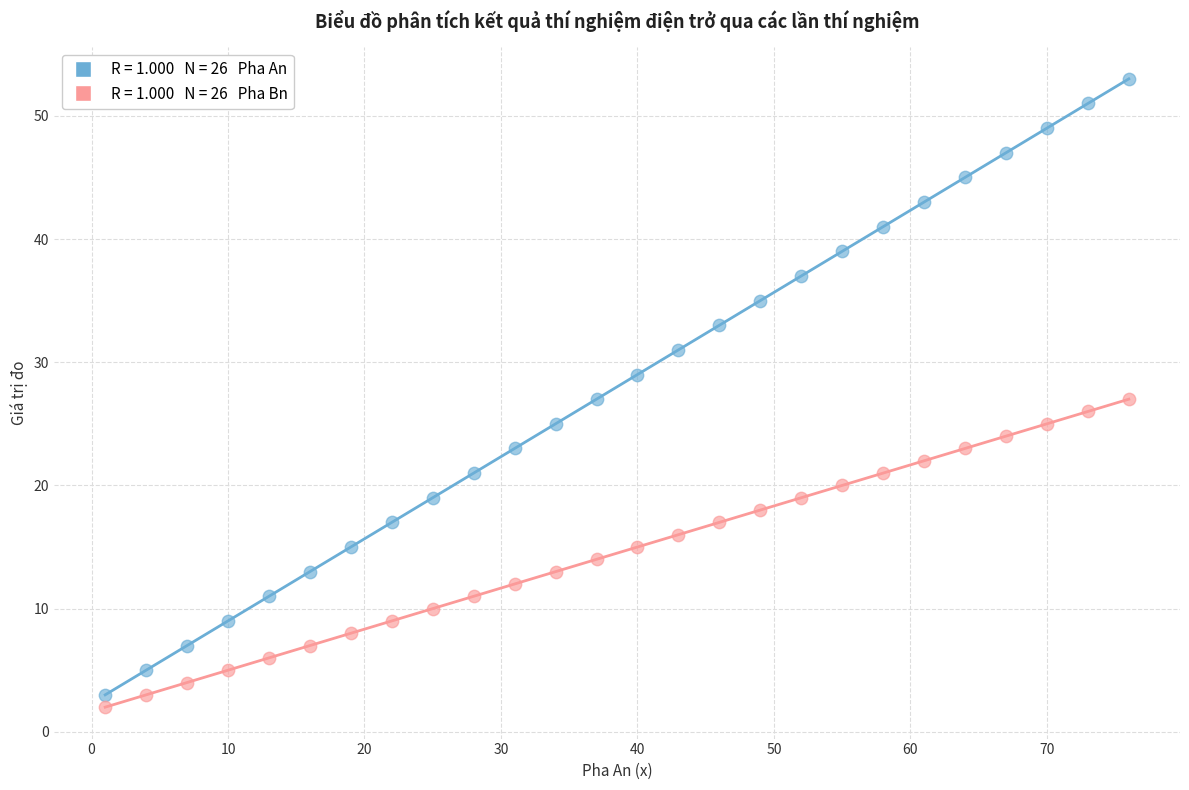

Across all data points, what is the range of X values (max minus min)?

75